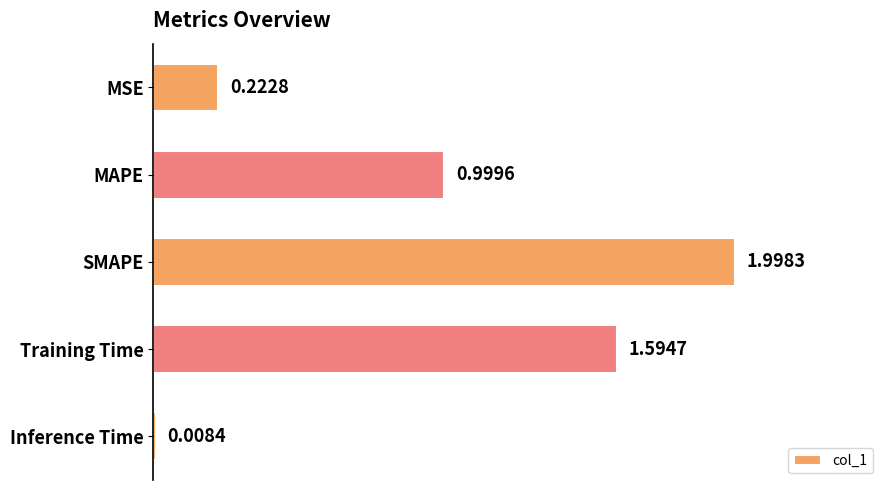

Count the number of categories in the chart.

5